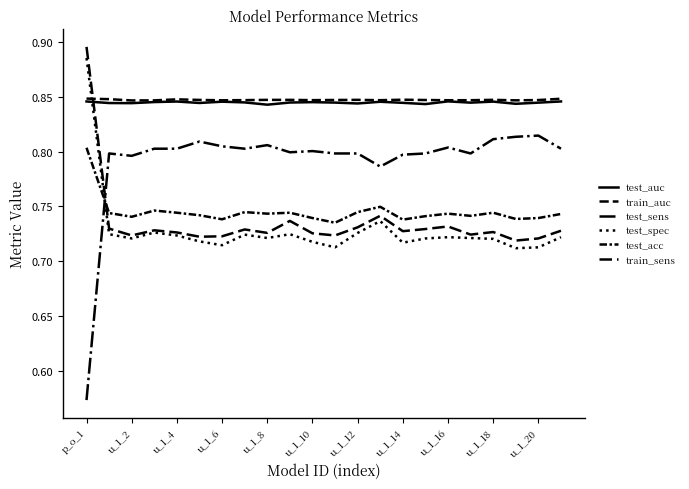

Count the number of categories in the chart.

22